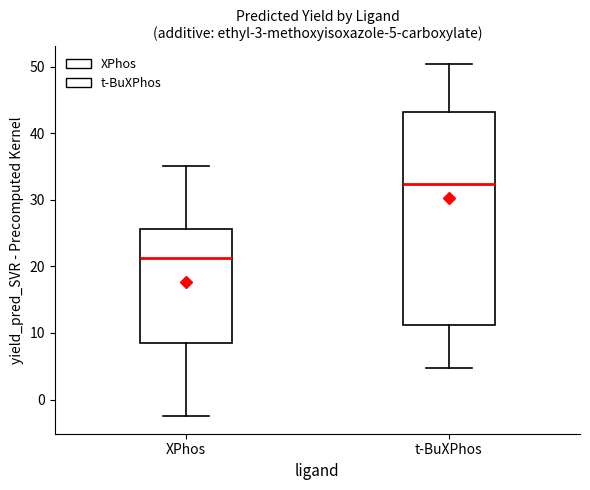

Which box is the tallest, from its lower edge to its upper edge?

t-BuXPhos